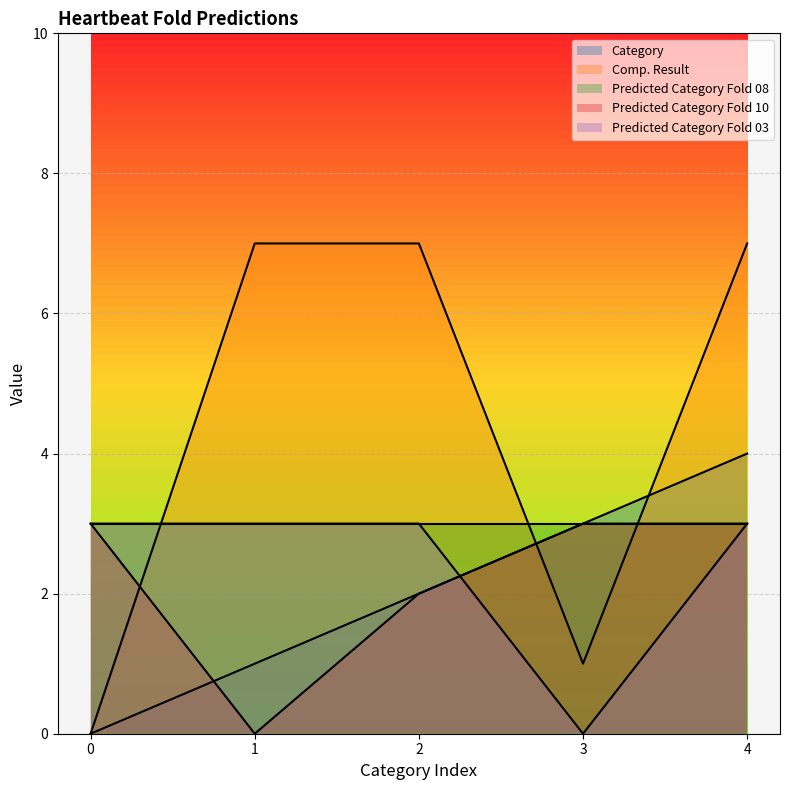

Where is the first local minimum for Predicted Category Fold 03?

3